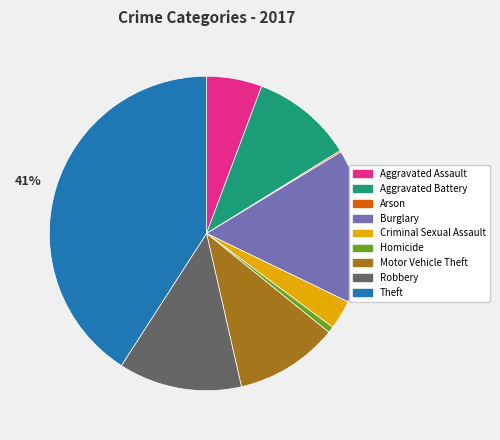

Between Homicide and Criminal Sexual Assault, which is larger?

Criminal Sexual Assault